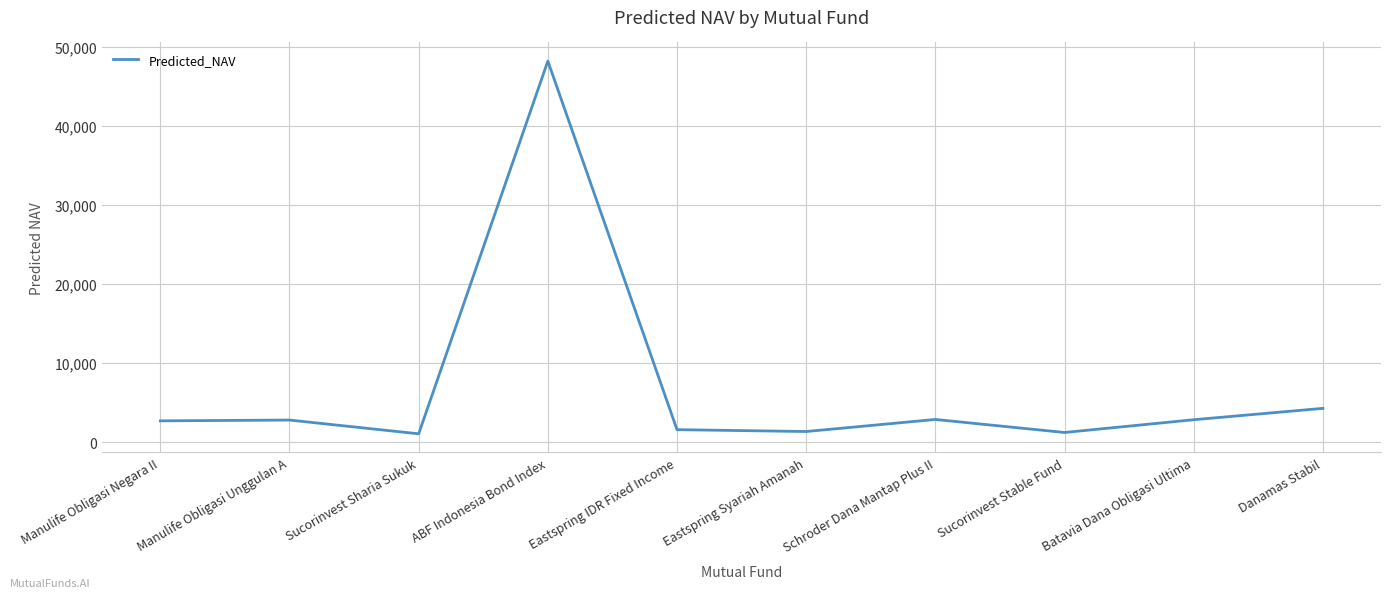

Where is the data nearest to the value 24648?

Danamas Stabil